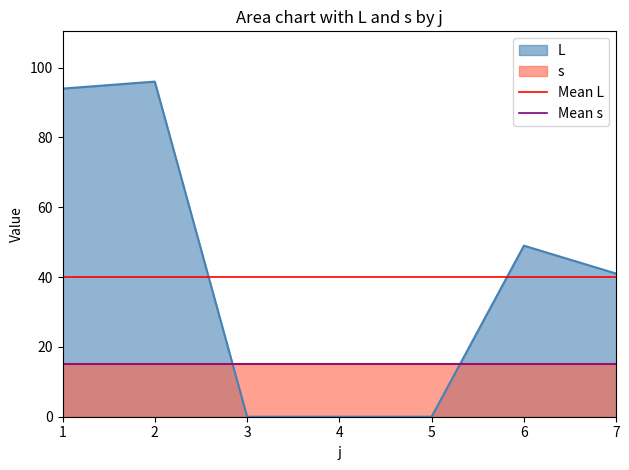

Is it true that L equals 0 at 3?

True